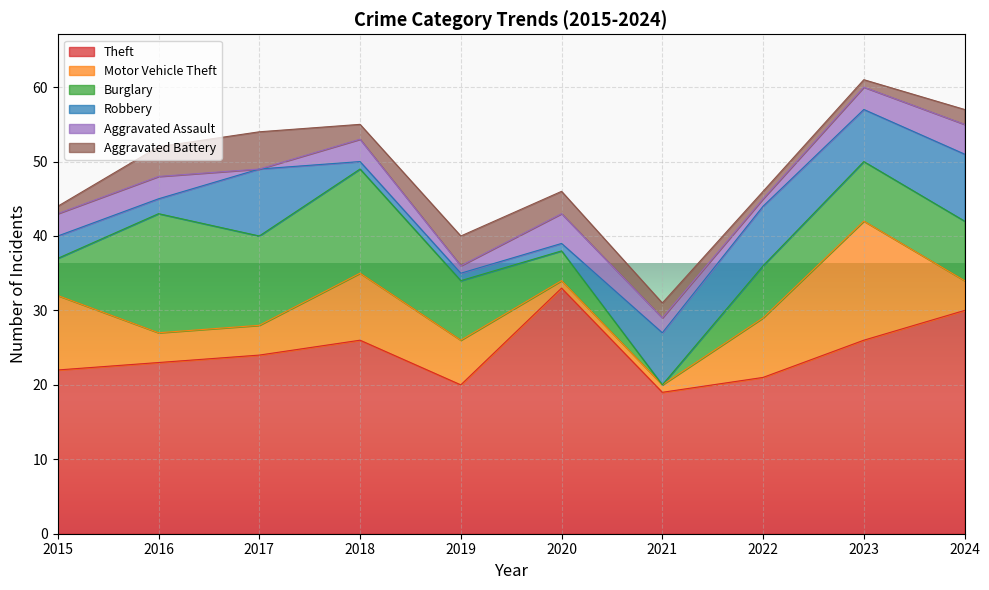

True or false: Aggravated Battery and Robbery cross at least once.

True